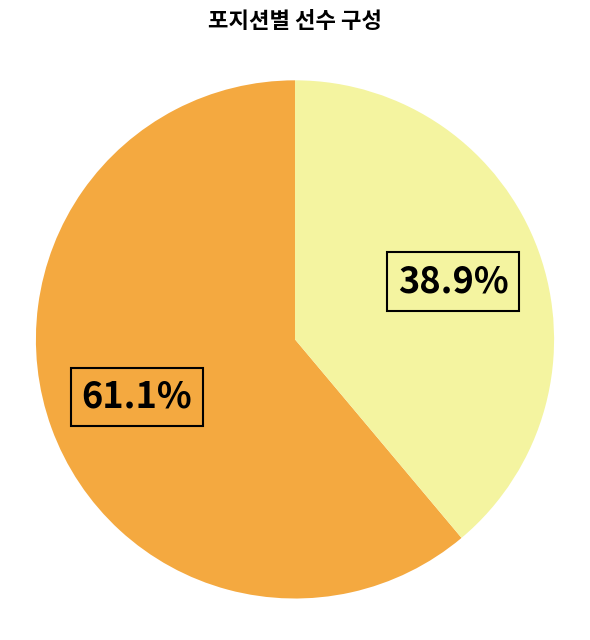

How many segments does this pie chart have?

2